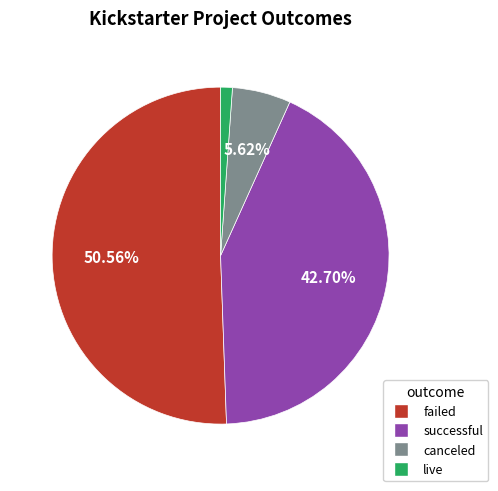

Which slice is the largest?

failed